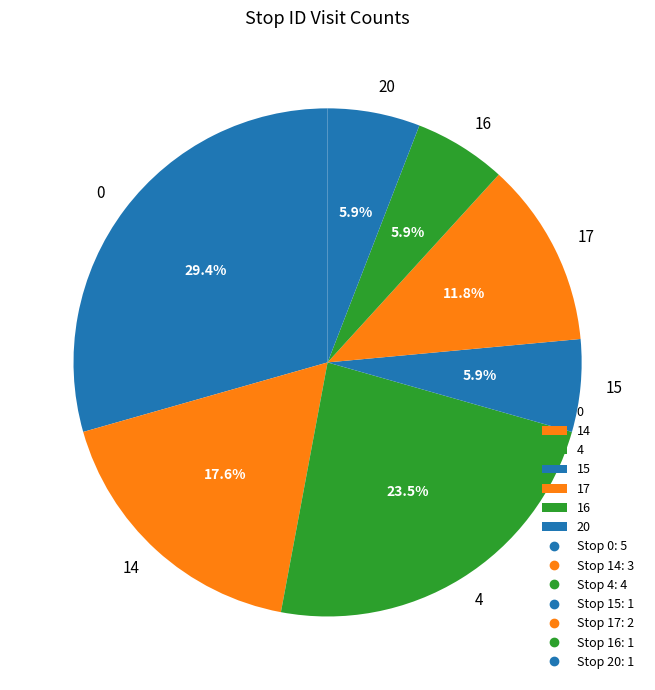

What percentage is NOT represented by 16?

94.1%